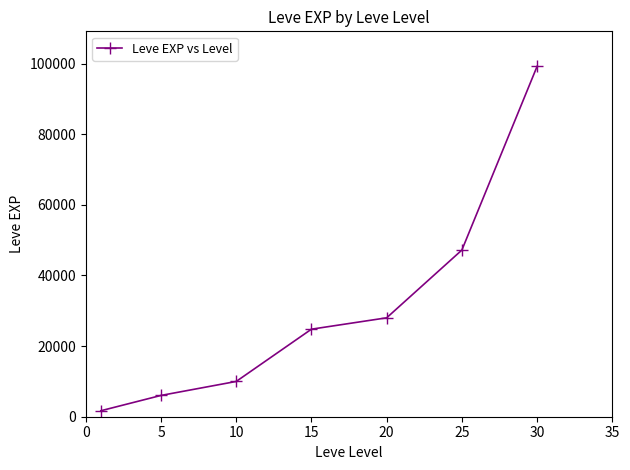

What is the average value?

30990